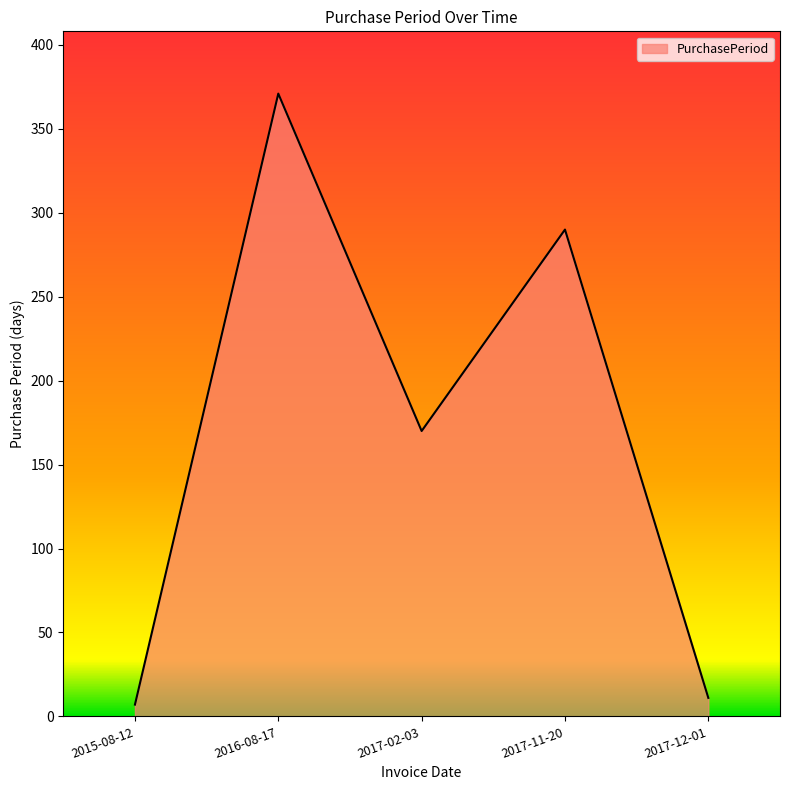

Rank the categories by value from highest to lowest.

2016-08-17, 2017-11-20, 2017-02-03, 2017-12-01, 2015-08-12